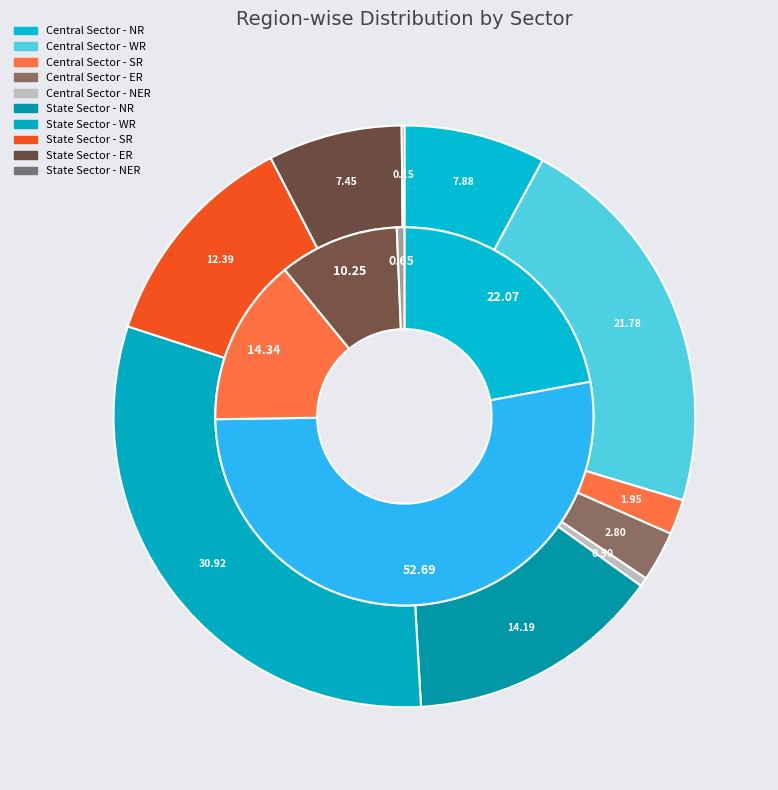

Is it true that State Sector is 77% of the pie?

False